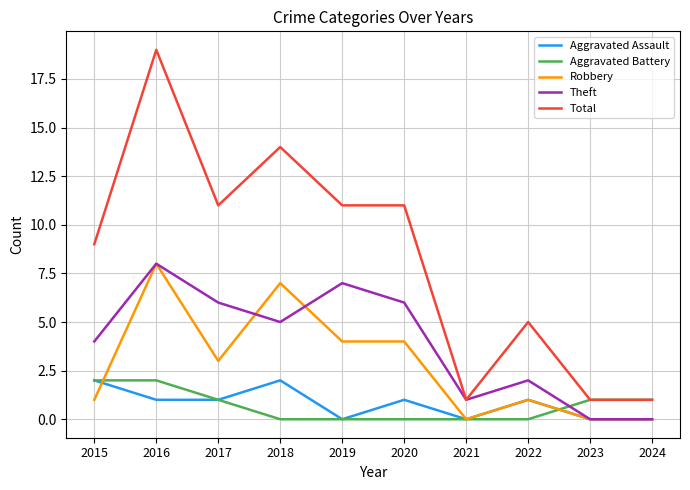

How many categories are shown in the chart?

10